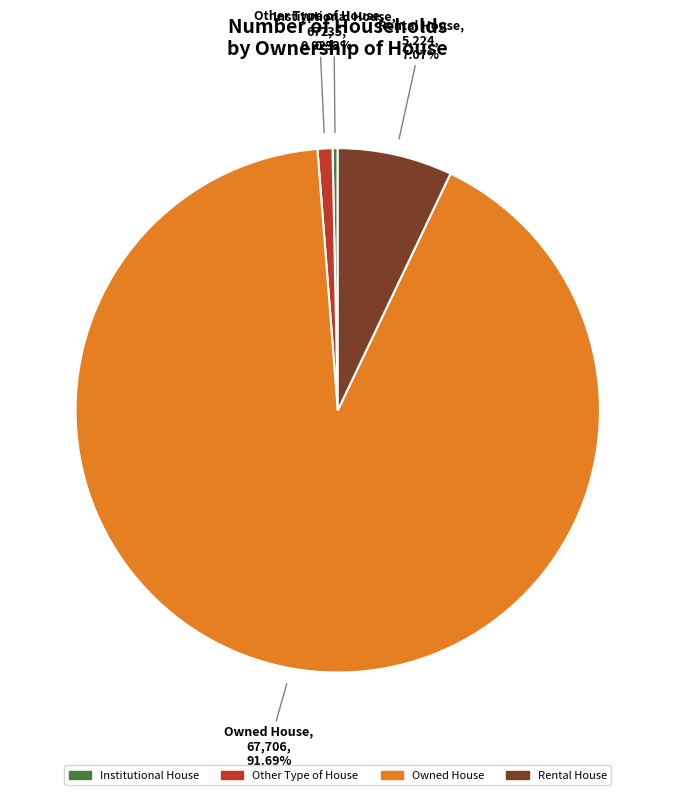

Is Other Type of House the majority of the pie?

No